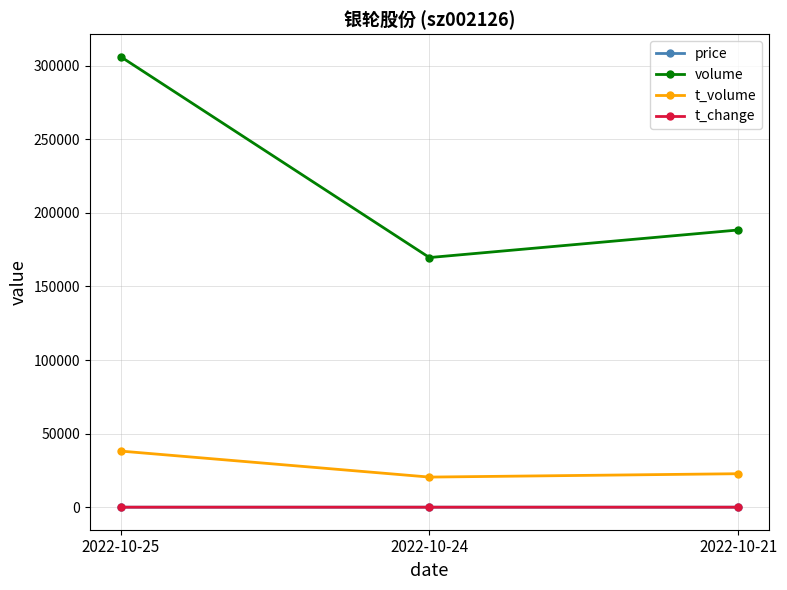

At which label is volume closest to 237854?

2022-10-21